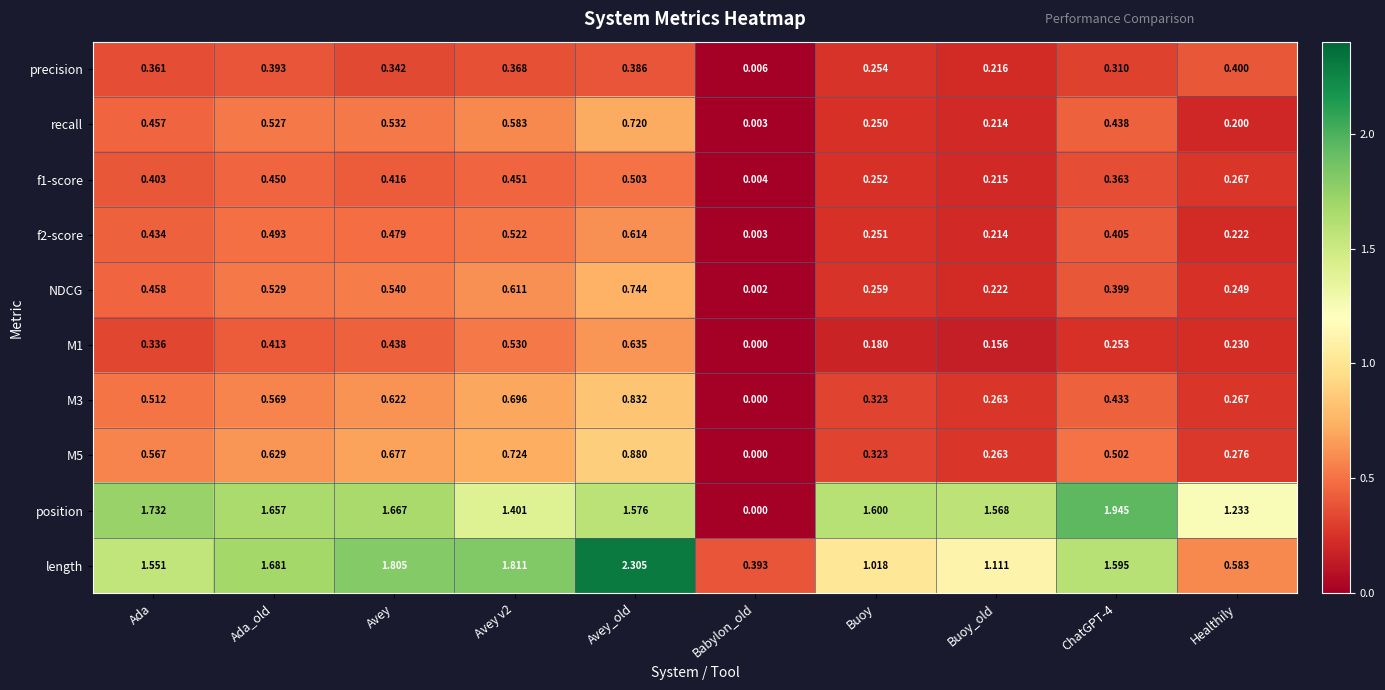

Which category has the highest value across all series?

Avey_old